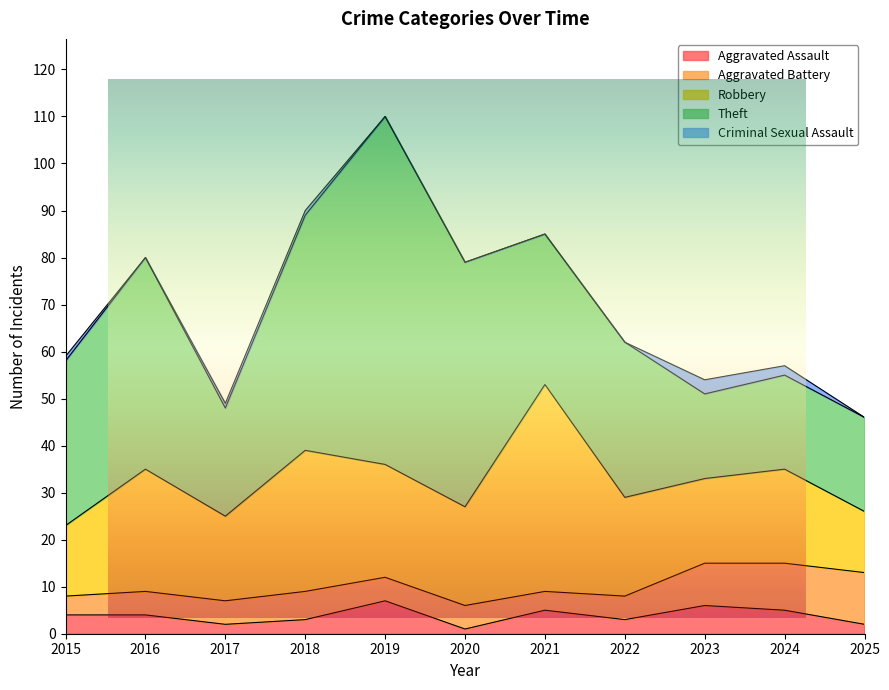

At which label does Robbery first exceed 21?

2016